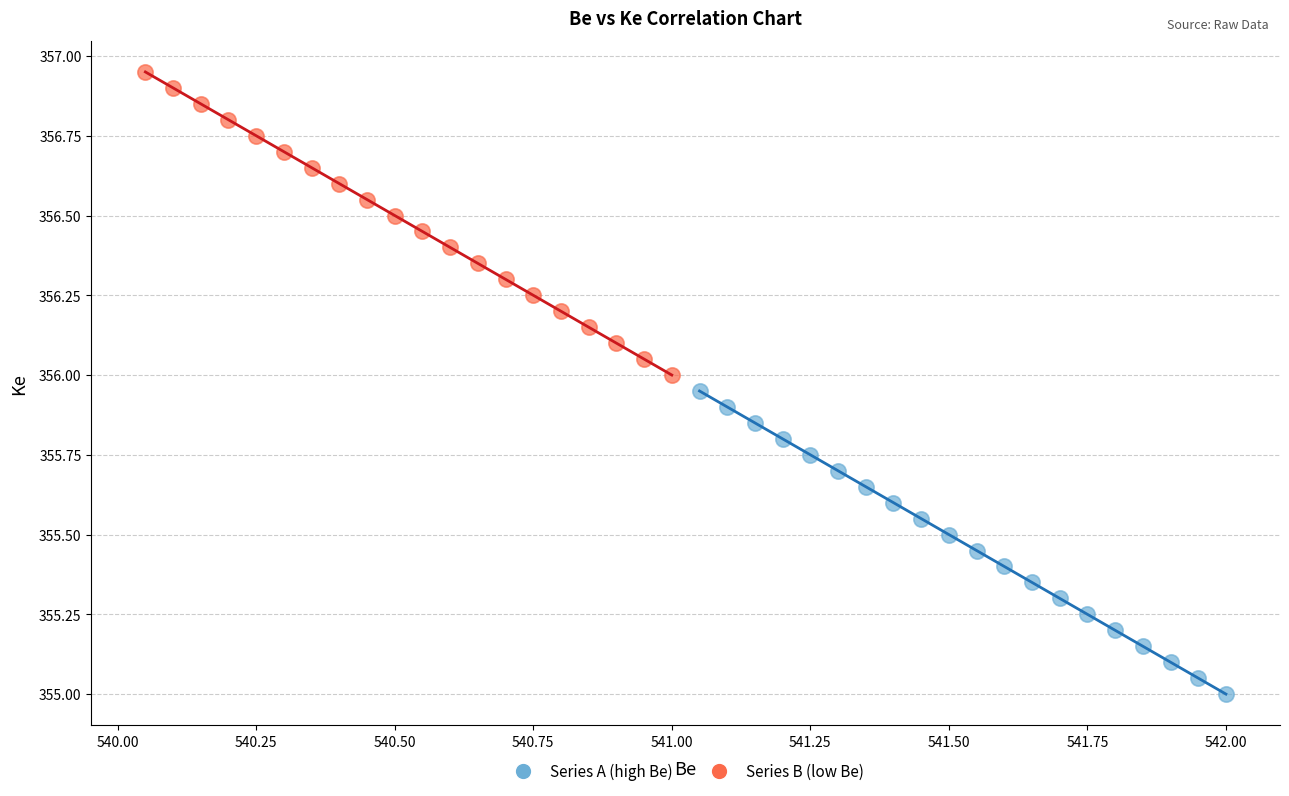

Which series reaches the maximum Y coordinate?

Series B (low Be)